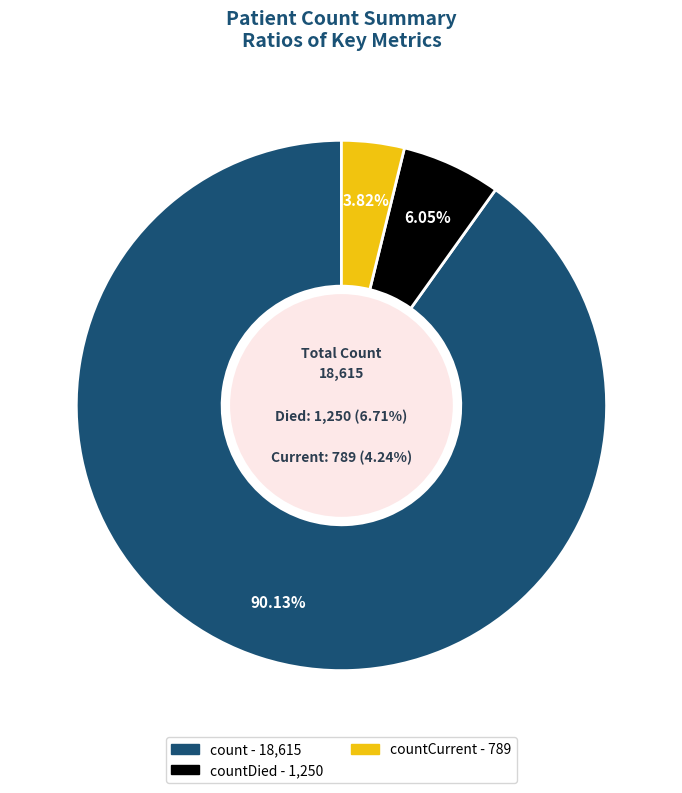

Which category accounts for the majority?

count